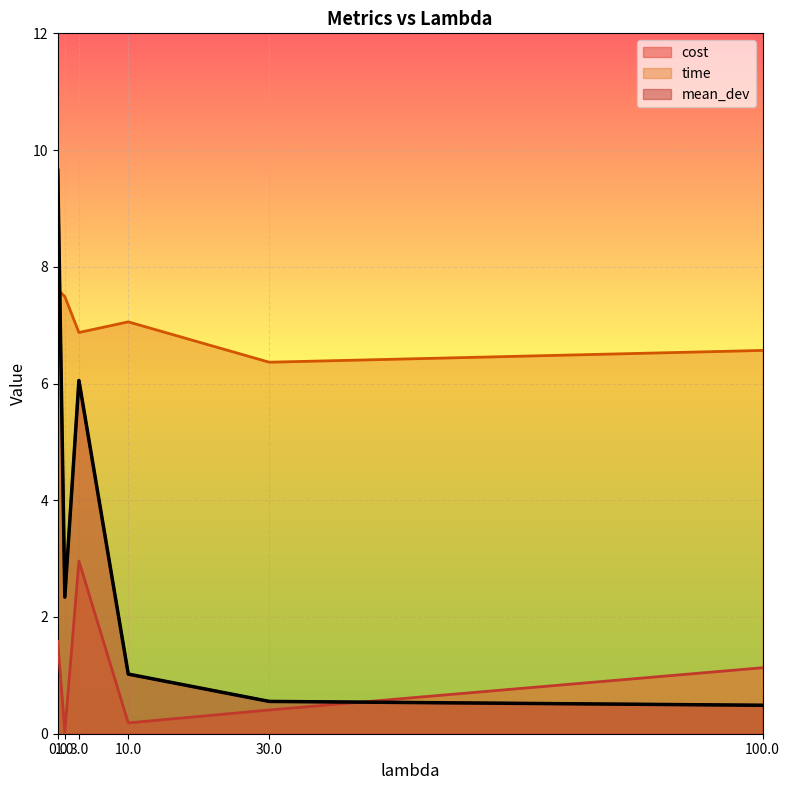

Which series has the largest total across all categories?

time